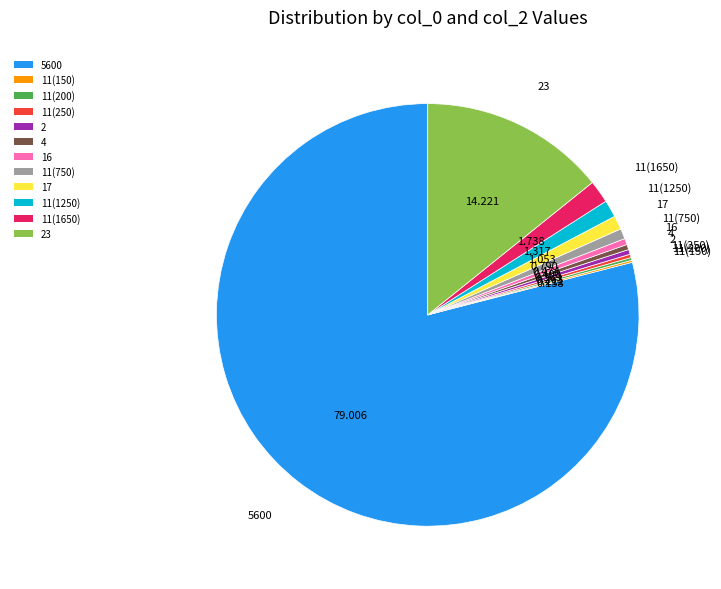

Does 5600 represent more than half of the total?

Yes